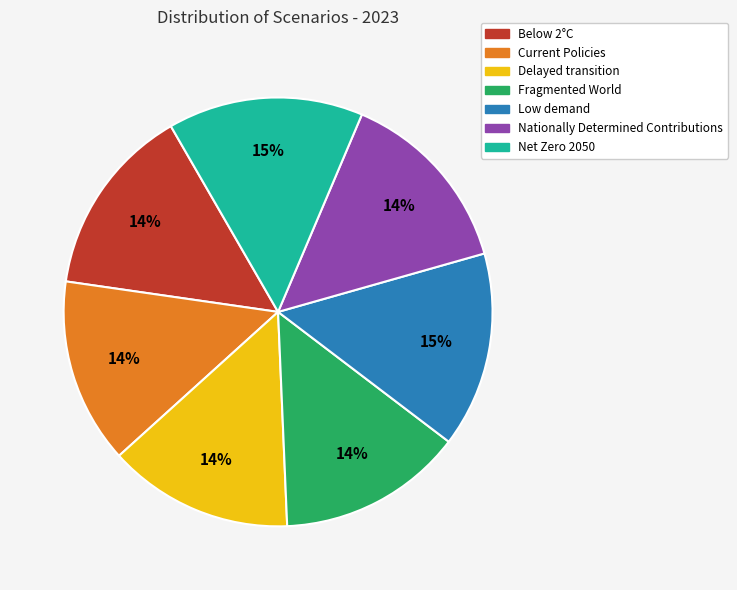

Is the sum of Current Policies and Fragmented World greater than half?

No